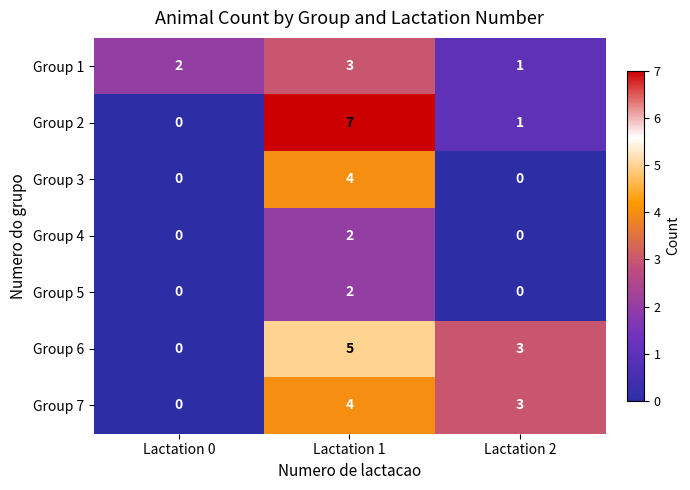

What is the maximum value shown in the chart?

7